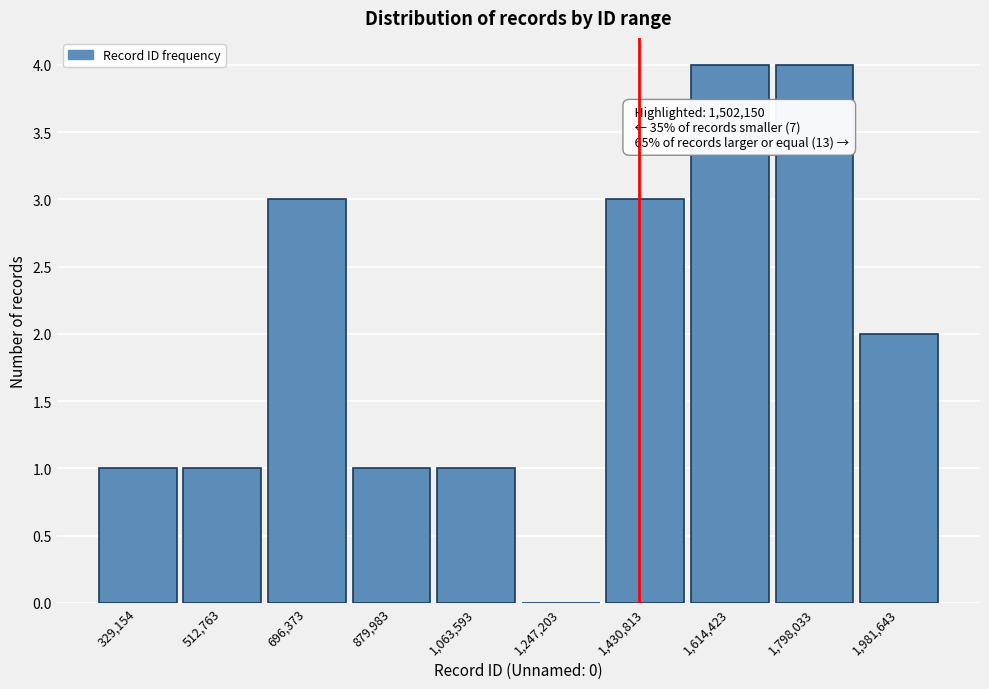

Reading right to left, transcribe all the data shown in this chart.

1,981,643=2	1,798,033=4	1,614,423=4	1,430,813=3	1,247,203=0	1,063,593=1	879,983=1	696,373=3	512,763=1	329,154=1